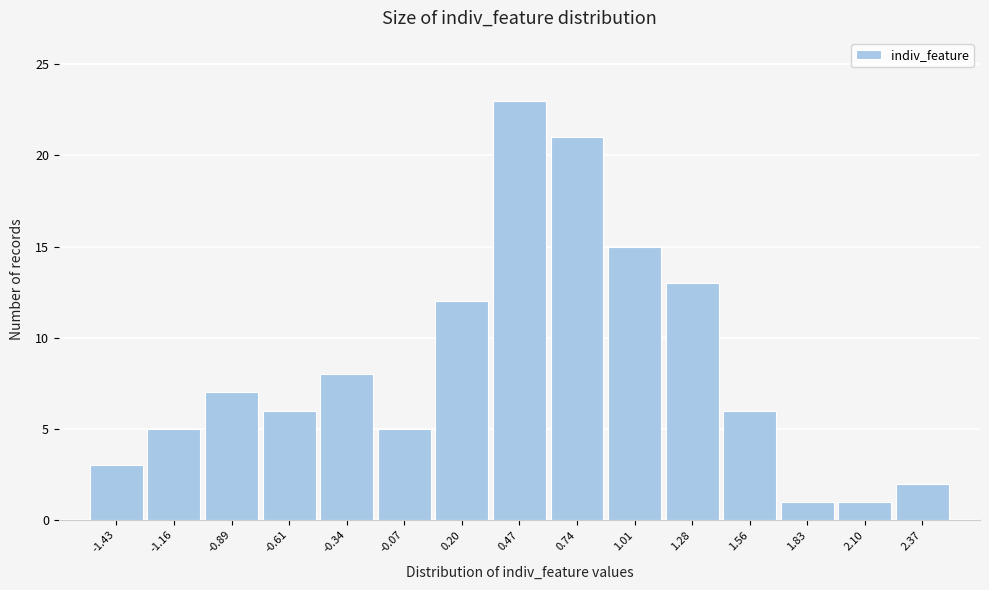

Reading left to right, list every bar in this chart as the range it spans on the x-axis followed by its height. Neither the bar edges nor the heights are printed on the chart, so give them approximately, as read against the axes.

-1.55 to -1.30: 3
-1.30 to -1.00: 5
-1.00 to -0.75: 7
-0.75 to -0.50: 6
-0.50 to -0.20: 8
-0.20 to 0.05: 5
0.05 to 0.35: 12
0.35 to 0.60: 23
0.60 to 0.90: 21
0.90 to 1.15: 15
1.15 to 1.40: 13
1.40 to 1.70: 6
1.70 to 1.95: 1
1.95 to 2.25: 1
2.25 to 2.50: 2